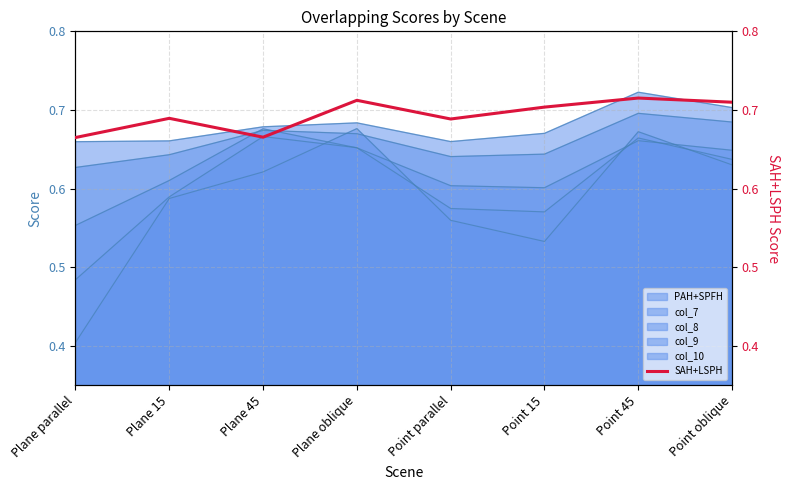

True or false: the data shows 1.0 at Plane oblique.

False